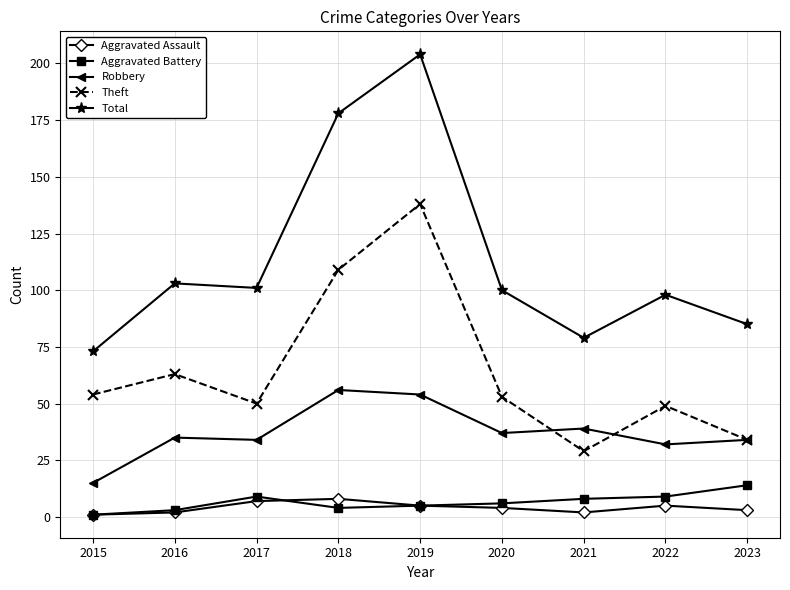

Reading left to right, list all the values displayed in this chart.

Aggravated Assault: 1	2	7	8	5	4	2	5	3
Aggravated Battery: 1	3	9	4	5	6	8	9	14
Robbery: 15	35	34	56	54	37	39	32	34
Theft: 54	63	50	109	138	53	29	49	34
Total: 73	103	101	178	204	100	79	98	85